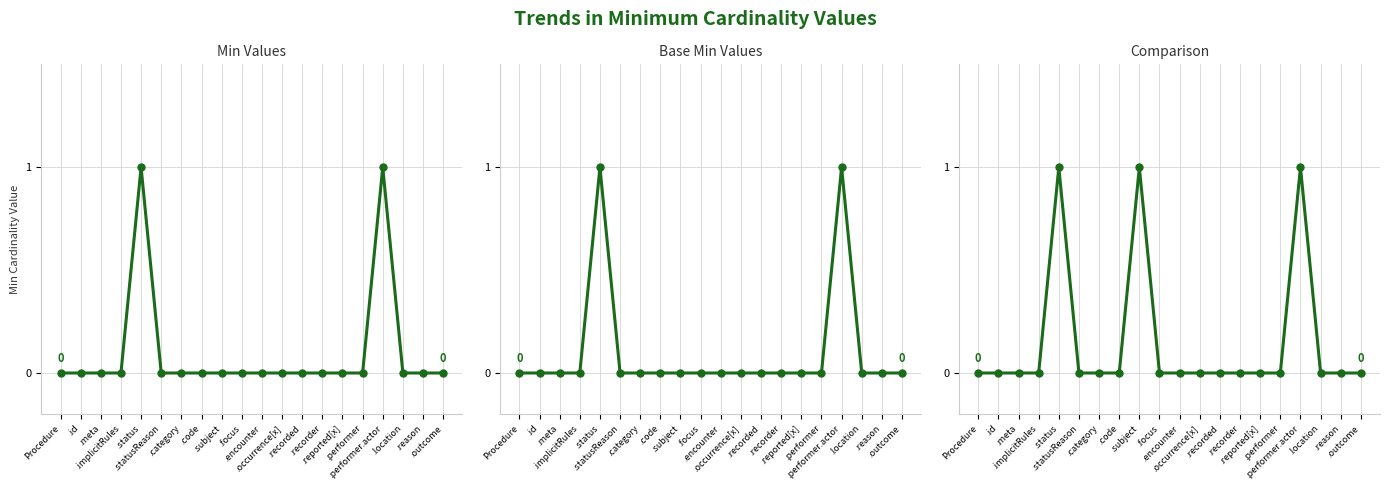

At which label does Base Min Values reach its peak?

.status